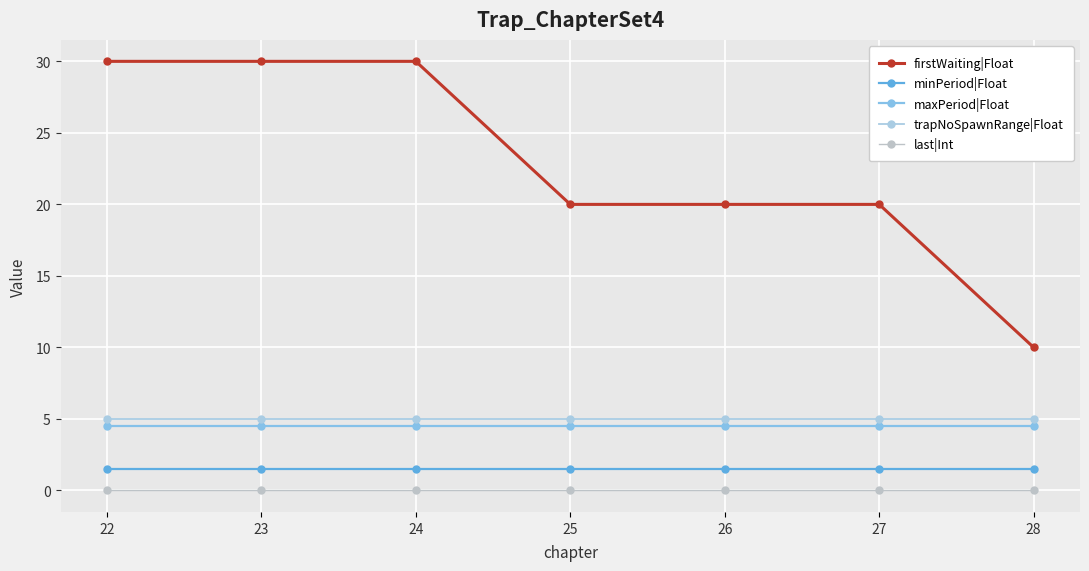

Which series has the largest total across all categories?

firstWaiting|Float